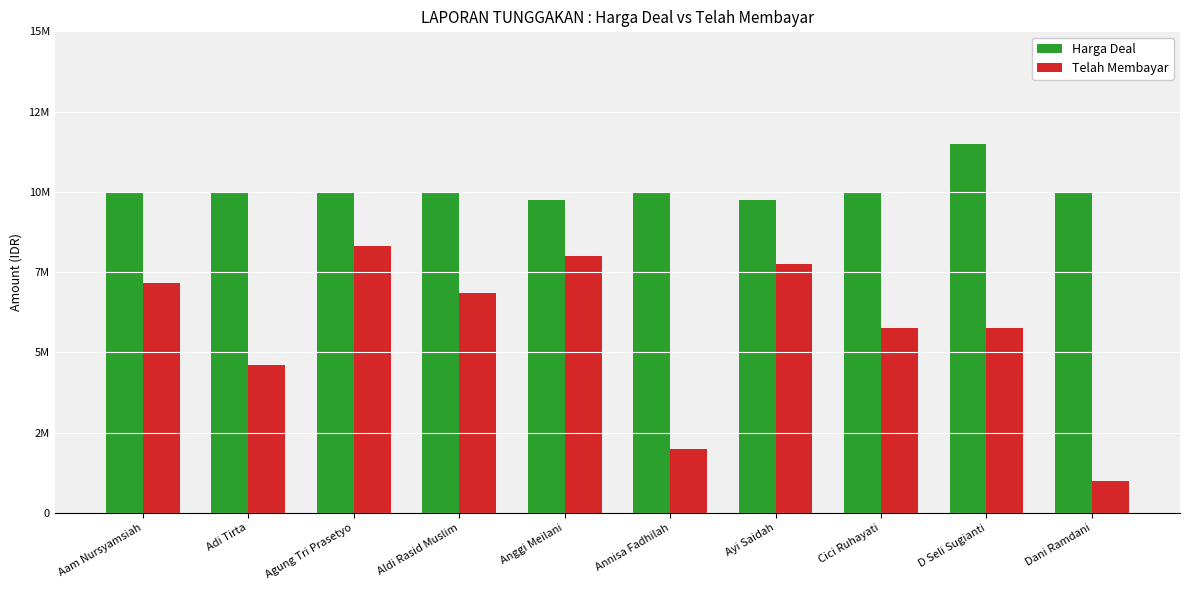

What are all the series names shown in the legend?

Harga Deal, Telah Membayar